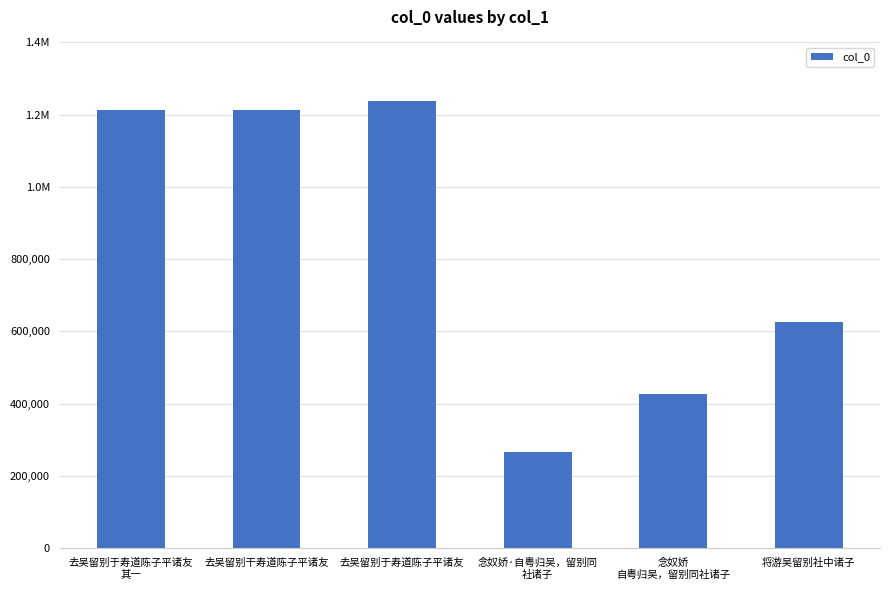

Does the chart contain stacked bars?

No